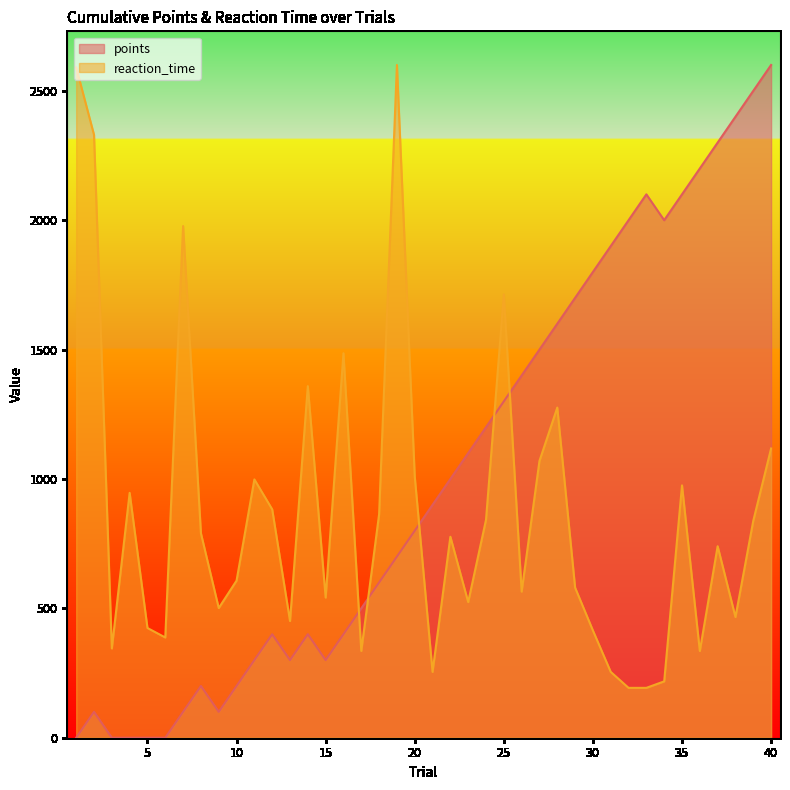

Where does the reaction_time series first go above 776?

1